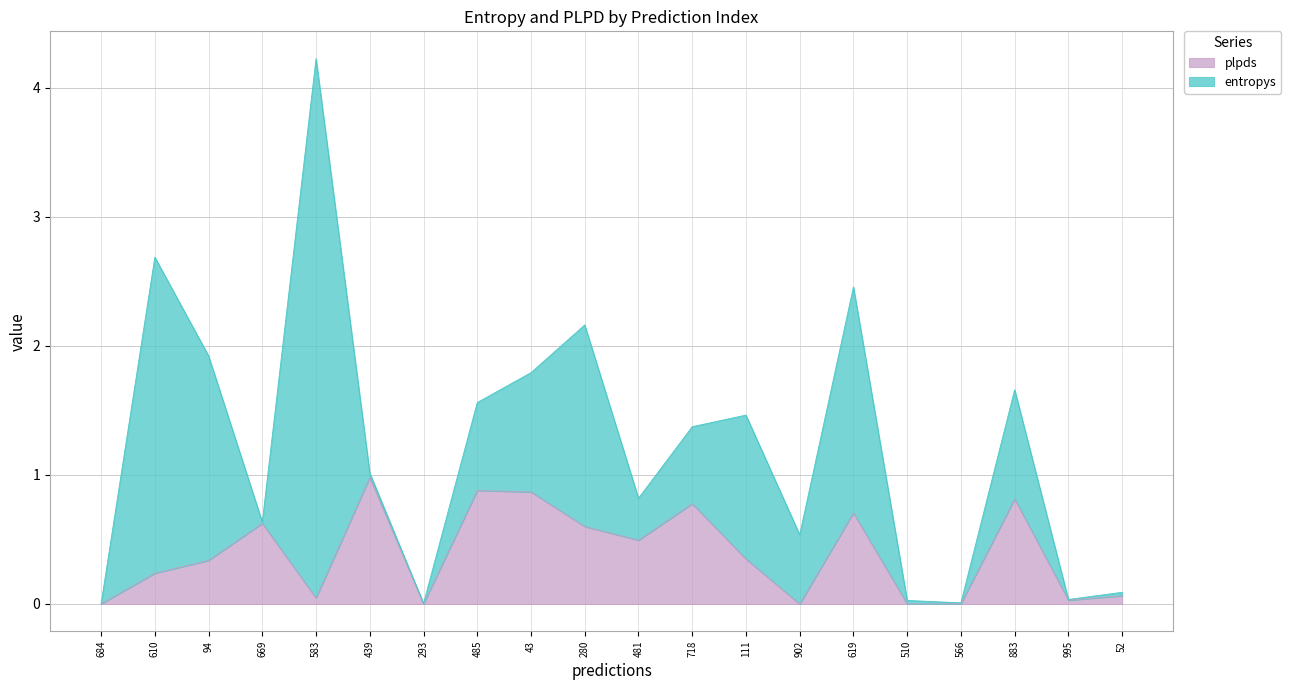

Rank the categories by value from lowest to highest.

902, 510, 684, 293, 566, 995, 583, 52, 610, 94, 111, 481, 280, 669, 619, 718, 883, 43, 485, 439